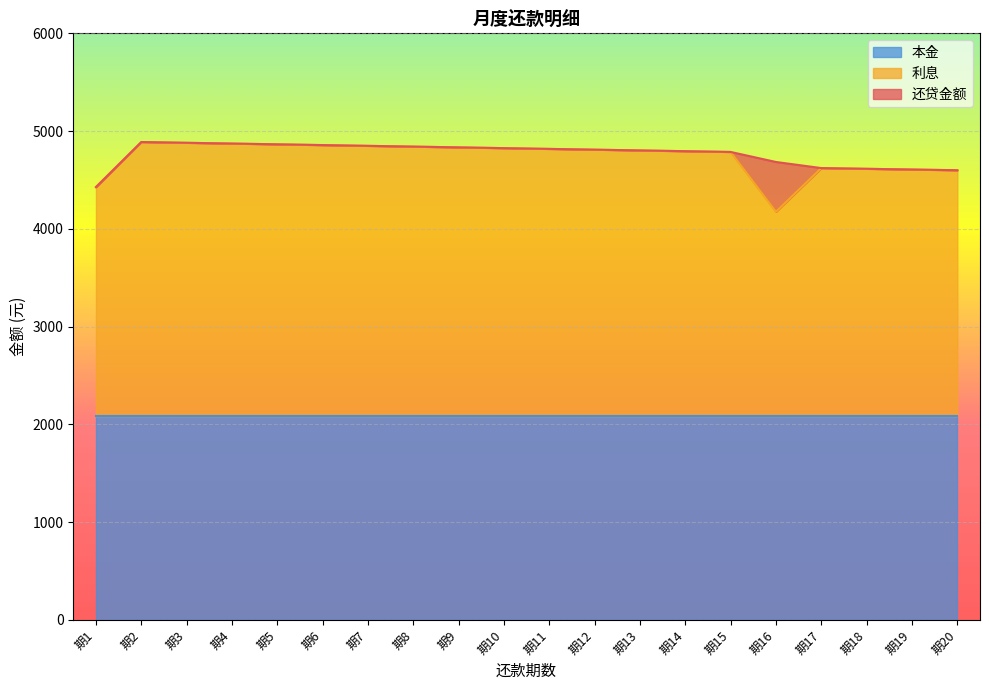

The value of 本金 at 期10 is 2083.3. True or false?

True